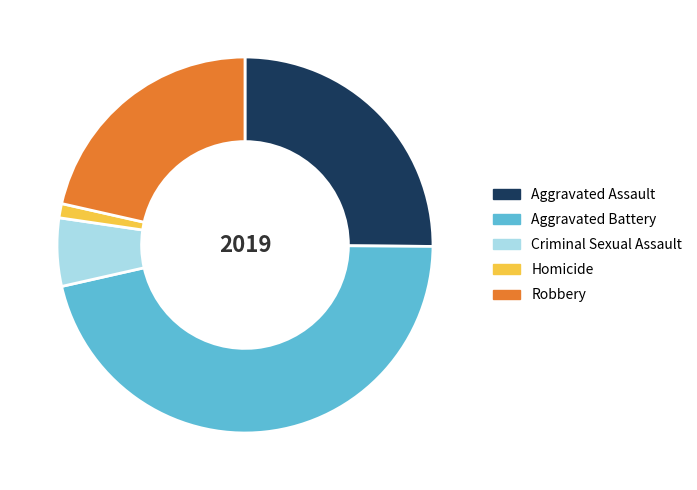

The Aggravated Assault slice represents 25% of the pie. True or false?

True